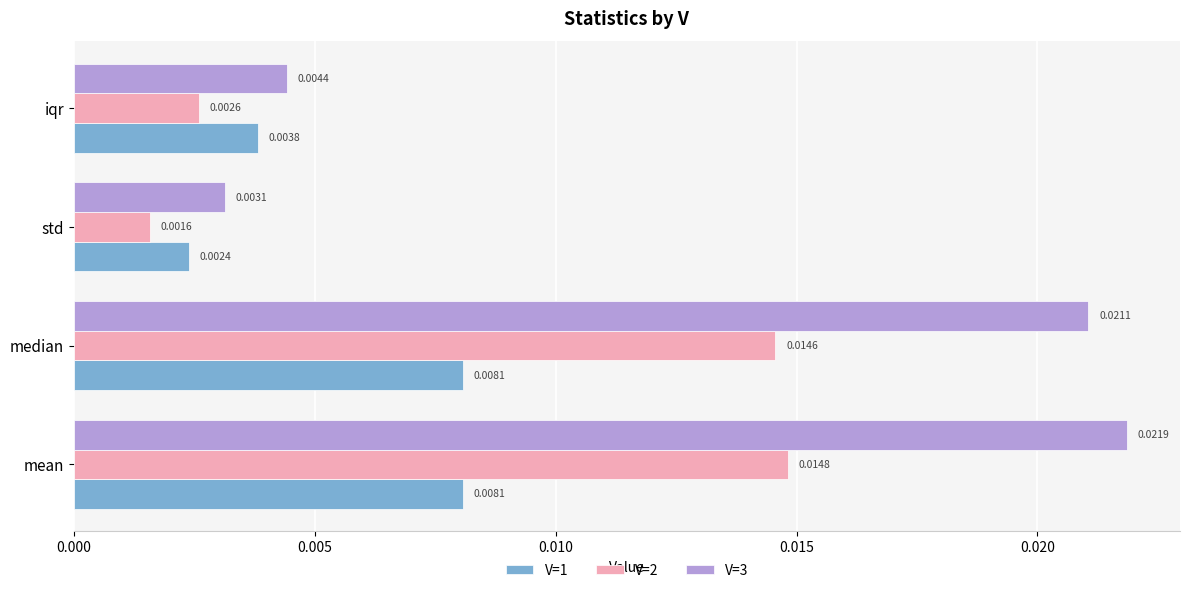

What are all the series names shown in the legend?

V=1, V=2, V=3